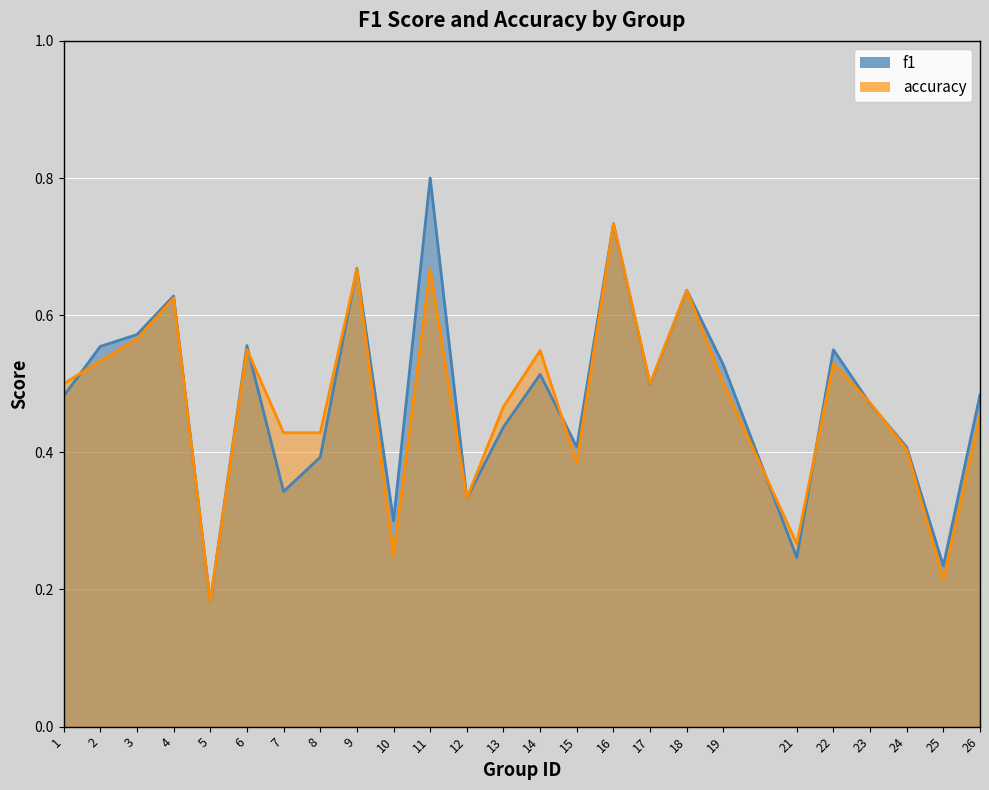

Which series has the largest range (max minus min)?

f1